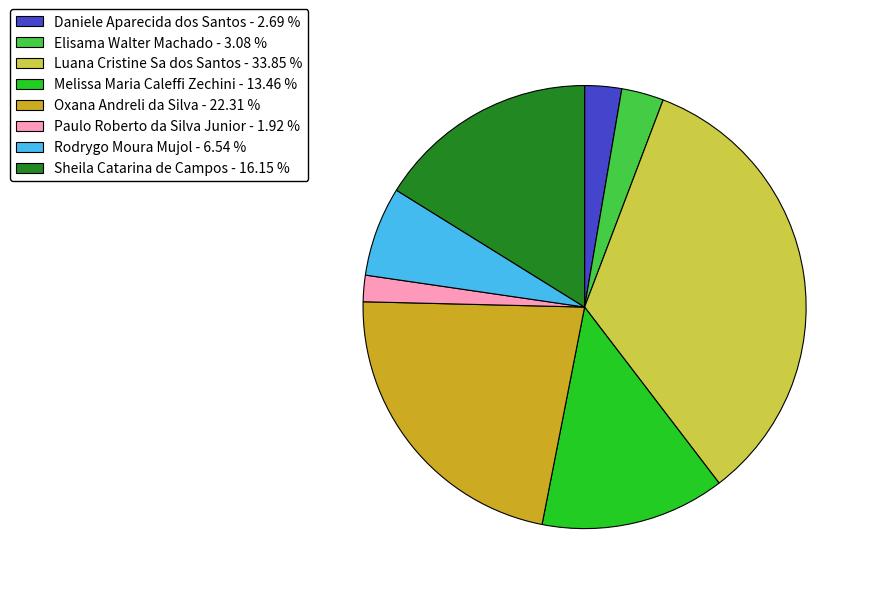

The Sheila Catarina de Campos slice represents 6% of the pie. True or false?

False